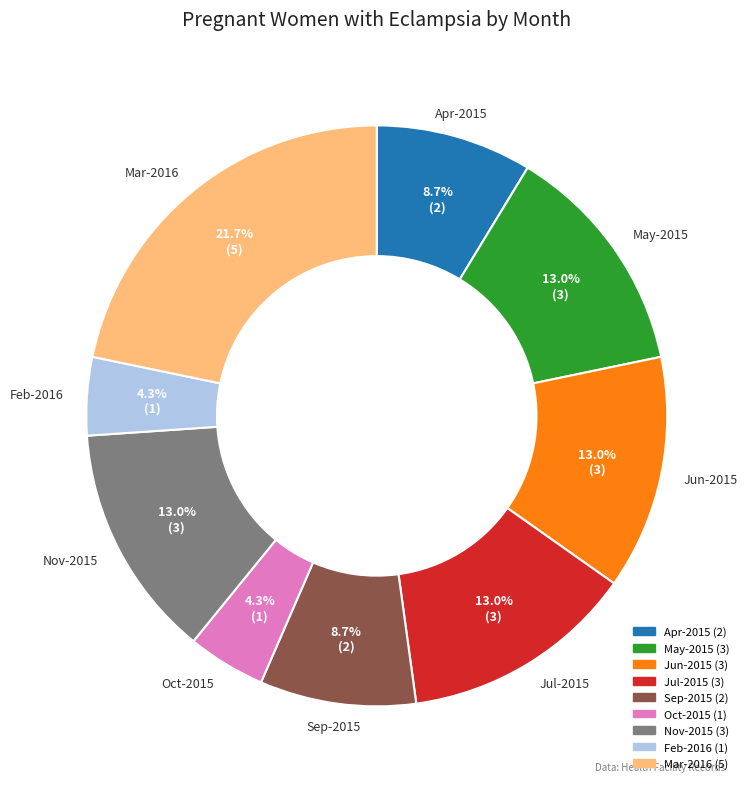

Is there any slice that represents more than half of the pie?

No